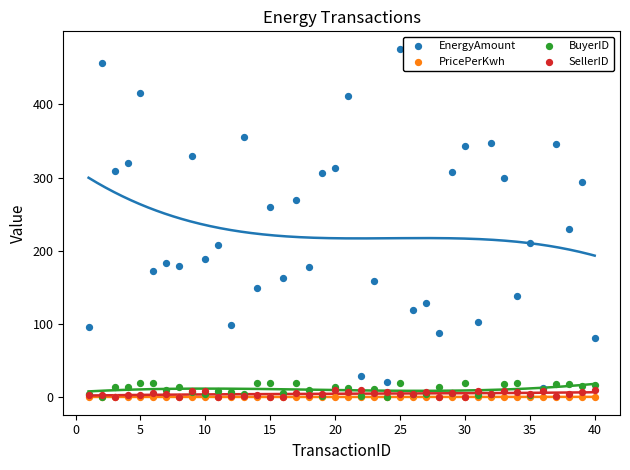

Across all series, what Y value is closest to 238?

230.3